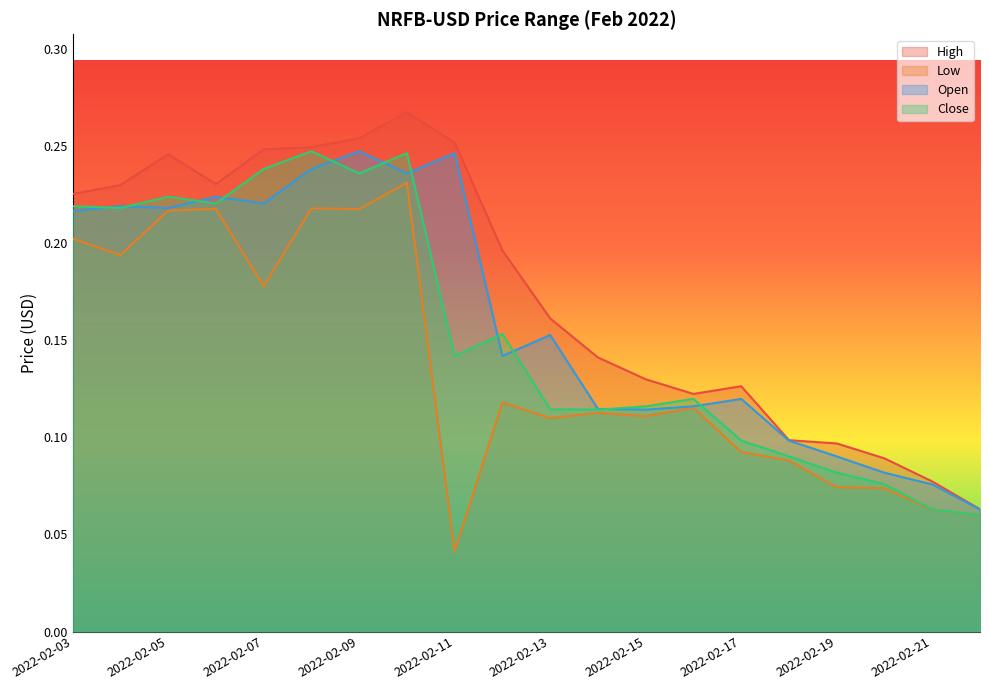

What is the approximate value of High at 2022-02-10?

0.3